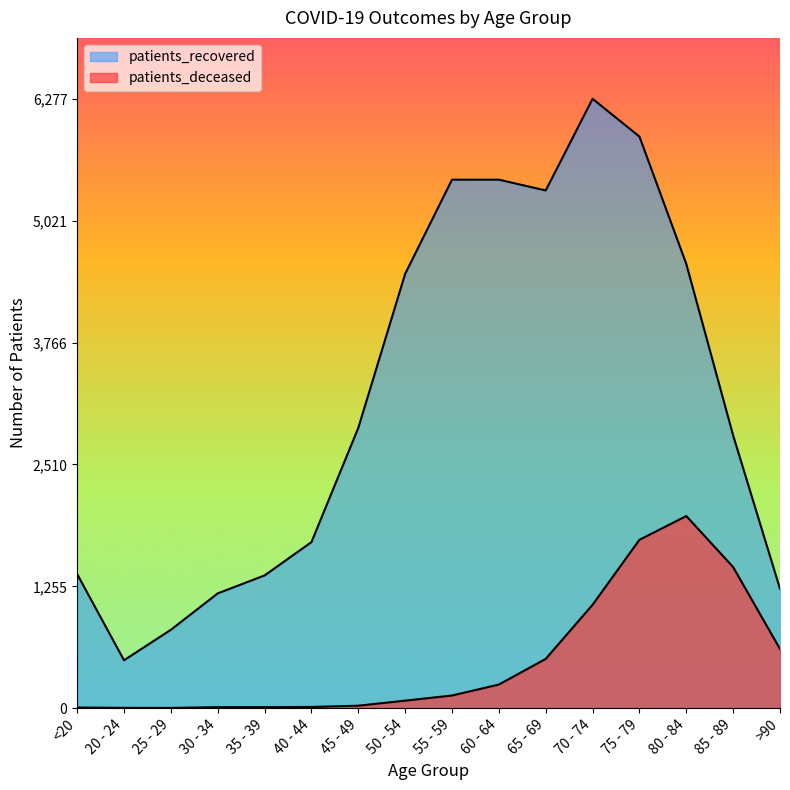

Read the patients_recovered value at <20.

1381